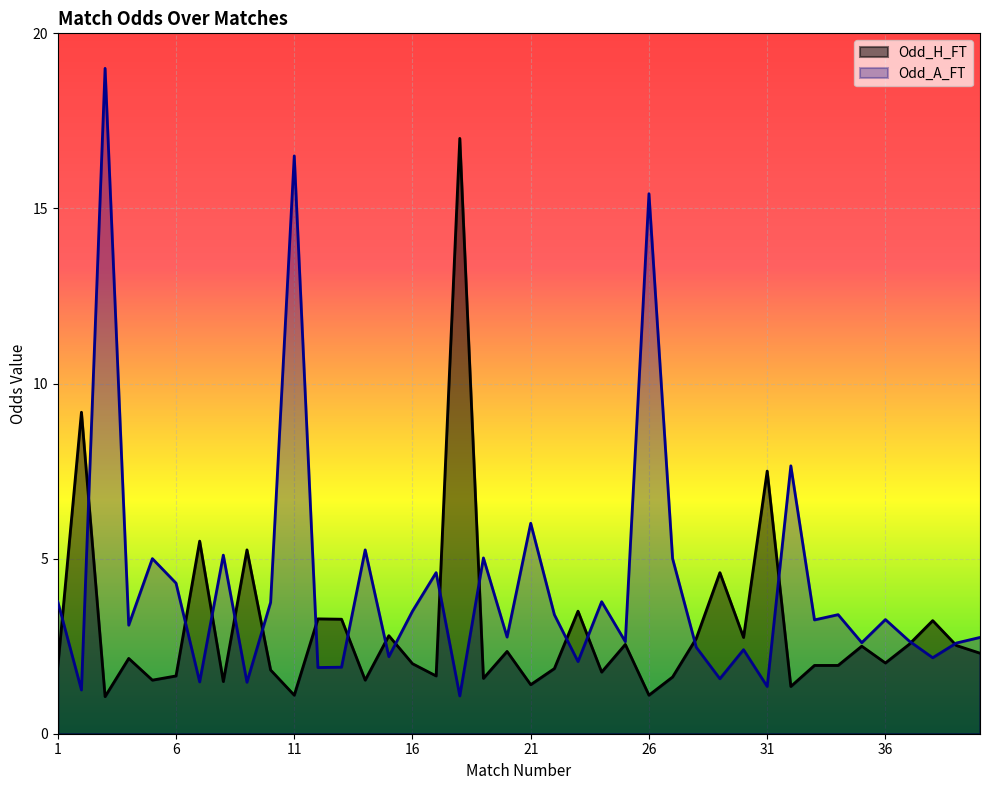

True or false: Odd_H_FT and Odd_A_FT cross at least once.

True